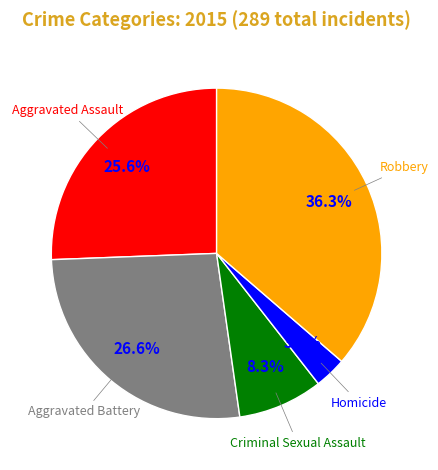

Is there a majority slice in this chart?

No